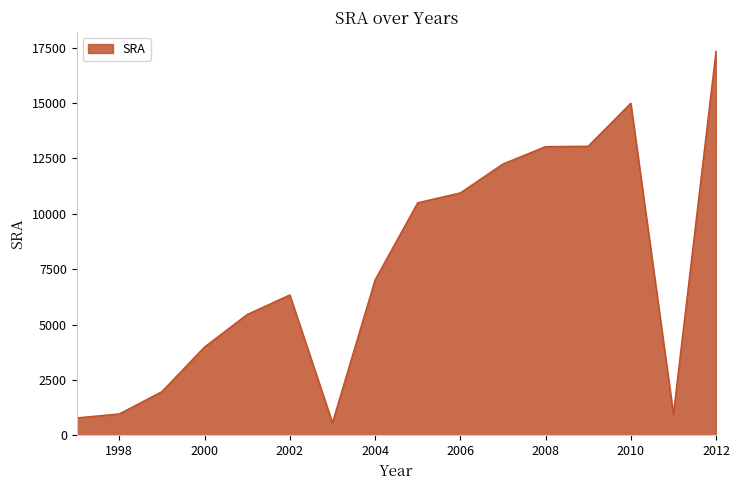

Count the number of data series in this chart.

1